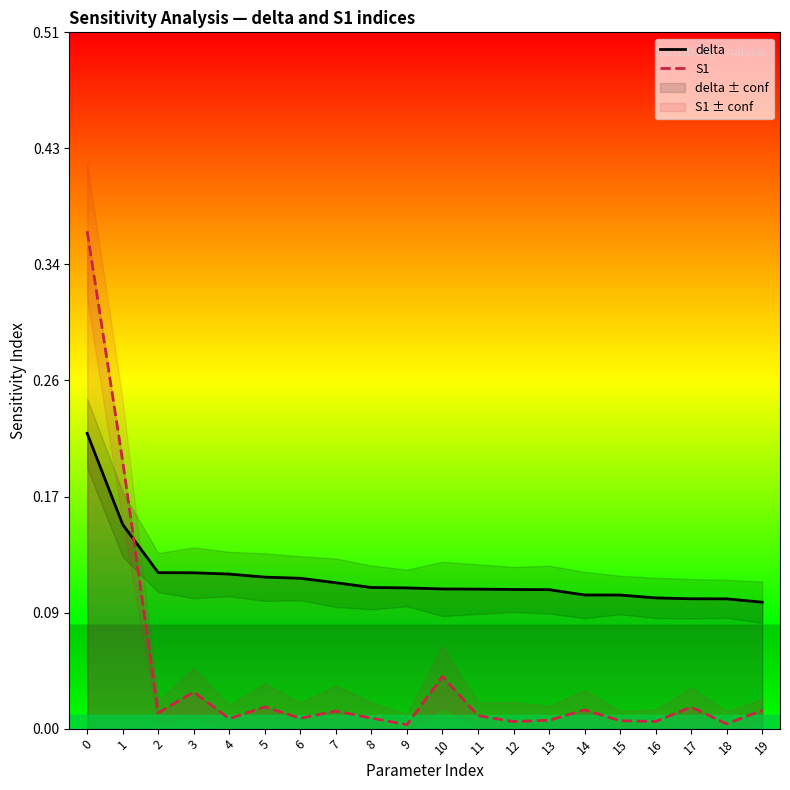

Where is S1 nearest to the value 0?

9